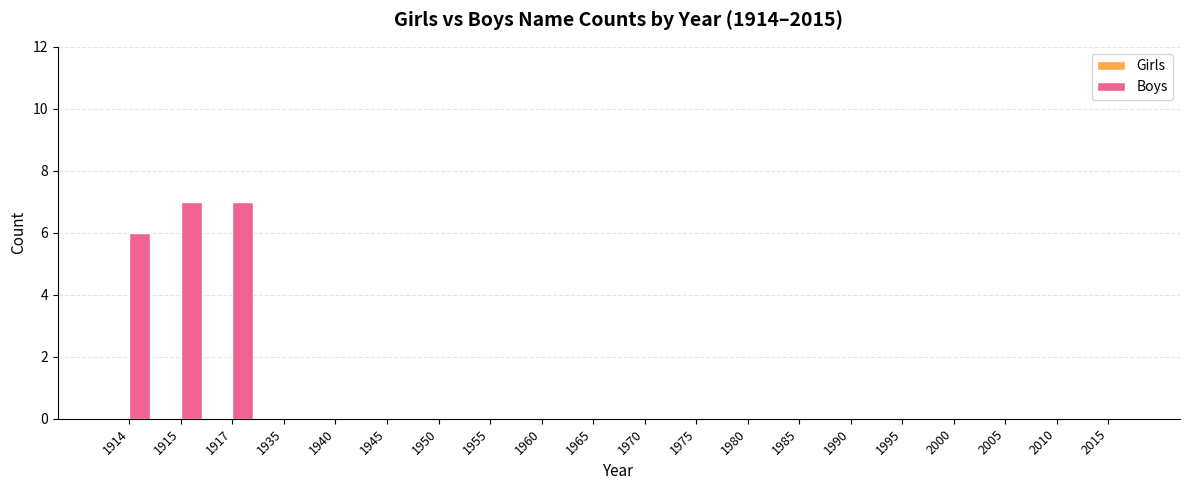

What is the greatest value displayed?

7